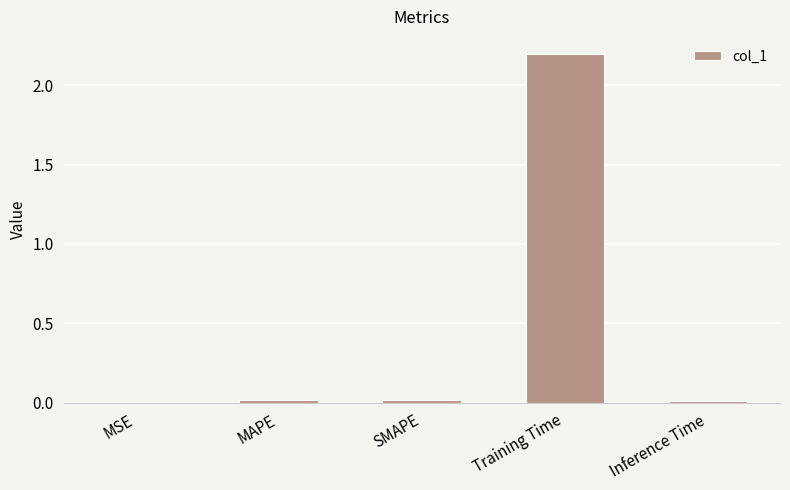

Are the bars horizontal?

No